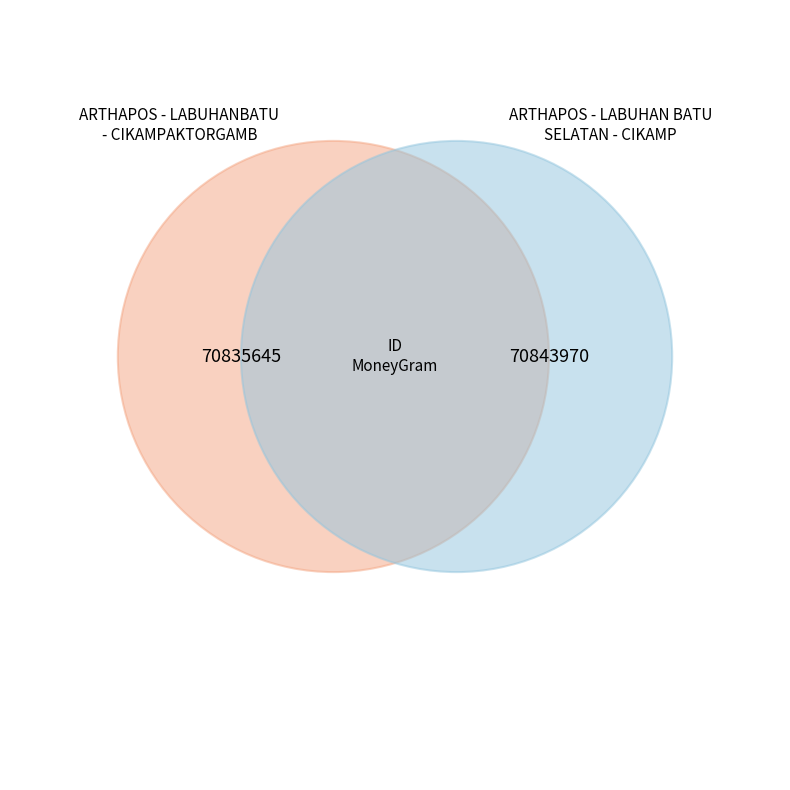

Is it true that ARTHAPOS - LABUHANBATU - CIKAMPAKTORGAMB is 50% of the pie?

True